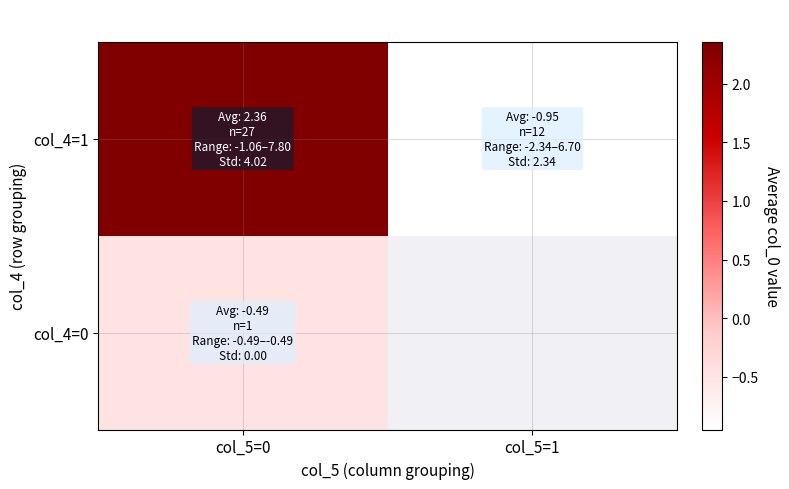

How many positive values does the col_4=1 series have?

1